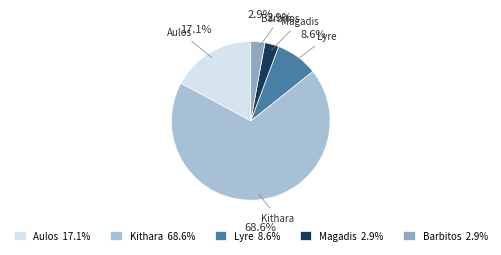

How many slices are in this pie chart?

5